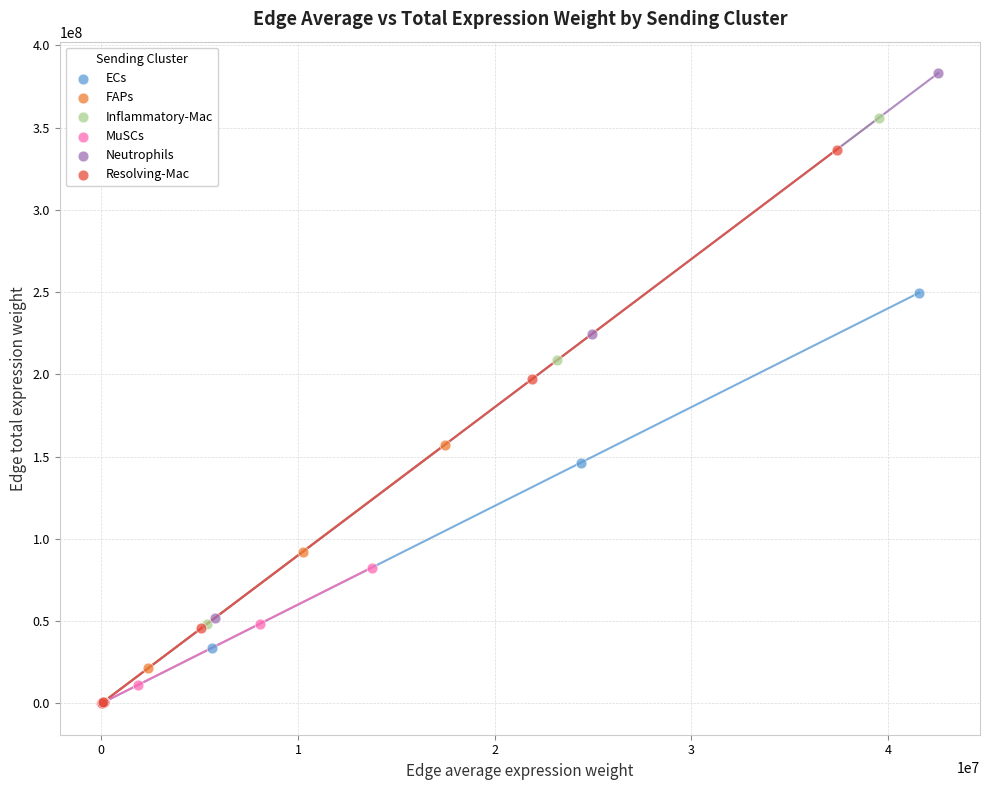

Which series has the widest spread of Y values?

Neutrophils